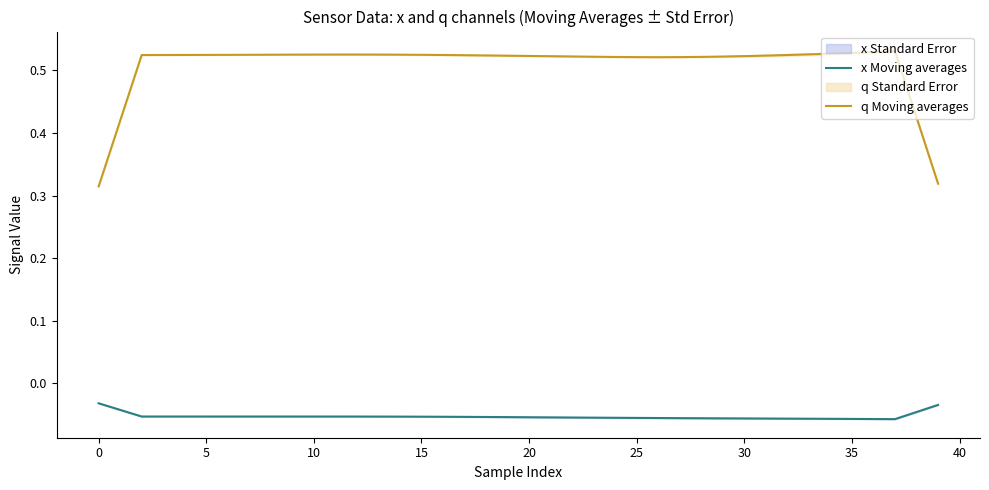

True or false: q Moving averages and x Moving averages intersect in this chart.

False